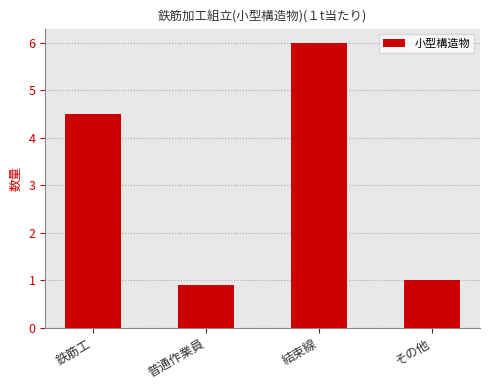

What is the ratio of the value at その他 to the value at 結束線?

0.2